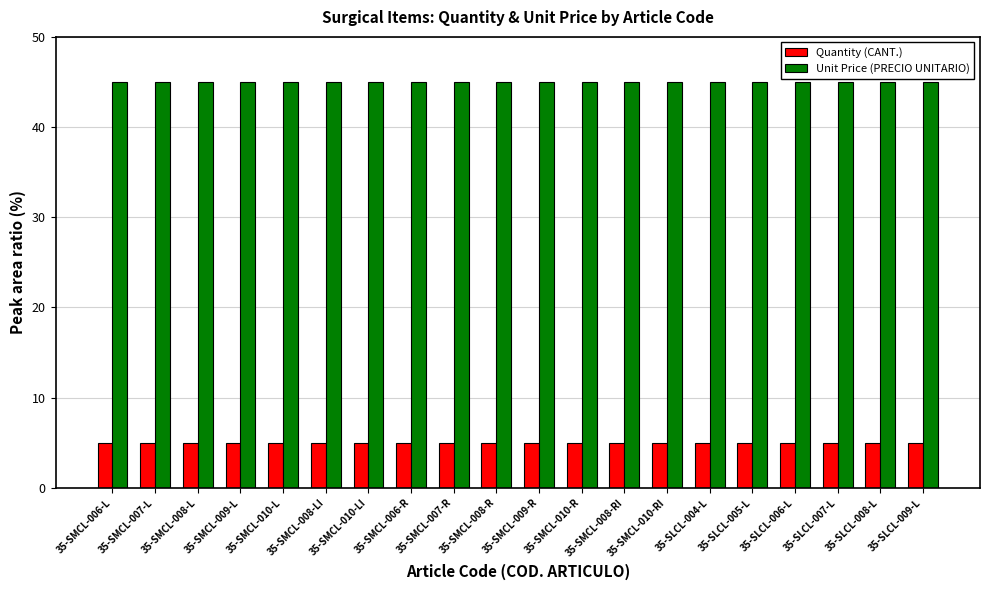

True or false: Quantity (CANT.) has a value of 2 at 35-SMCL-010-L.

False